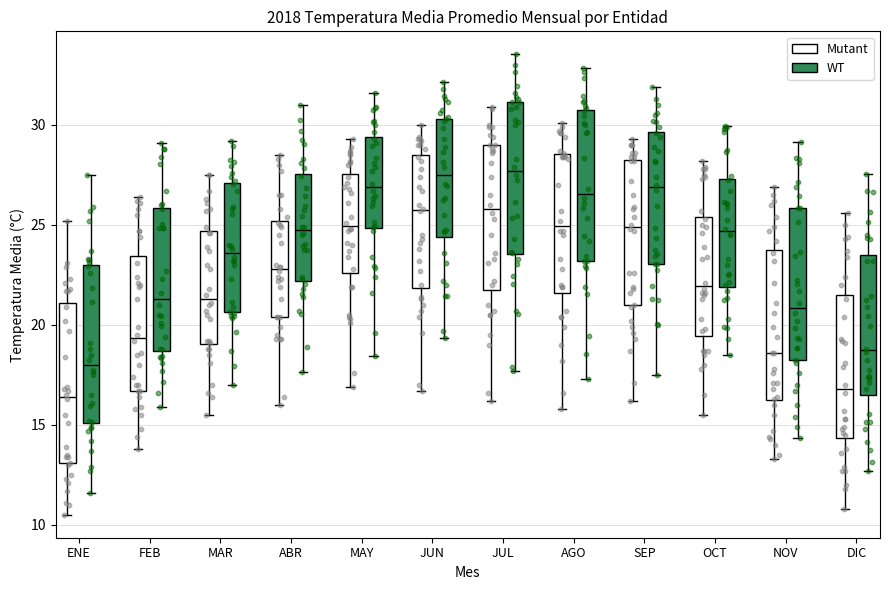

Reading left to right, transcribe this box plot: for each box, give where its median line is, the range the box spans, and where its two whiskers end, as read against the y-axis. The values are not printed on the chart, so give them approximately, as read against the axis.

ENE (Mutant): median 16.5, box 13.0 to 21.0, whiskers 10.5 to 25.0
ENE (WT): median 18.0, box 14.5 to 22.5, whiskers 12.5 to 26.0
FEB (Mutant): median 19.5, box 16.5 to 23.5, whiskers 14.0 to 26.5
FEB (WT): median 21.5, box 18.5 to 25.0, whiskers 15.5 to 29.0
MAR (Mutant): median 21.5, box 19.0 to 24.5, whiskers 15.5 to 27.5
MAR (WT): median 23.5, box 21.5 to 26.5, whiskers 18.0 to 29.0
ABR (Mutant): median 23.0, box 20.5 to 25.0, whiskers 16.0 to 28.5
ABR (WT): median 24.5, box 22.5 to 28.0, whiskers 18.0 to 30.5
MAY (Mutant): median 25.0, box 22.5 to 27.5, whiskers 17.0 to 29.5
MAY (WT): median 27.0, box 24.5 to 29.5, whiskers 18.5 to 31.0
JUN (Mutant): median 26.0, box 22.0 to 28.5, whiskers 16.5 to 30.0
JUN (WT): median 28.0, box 24.0 to 30.5, whiskers 18.5 to 33.0
JUL (Mutant): median 26.0, box 22.0 to 29.0, whiskers 16.0 to 31.0
JUL (WT): median 28.0, box 23.5 to 30.5, whiskers 18.0 to 33.5
AGO (Mutant): median 25.0, box 21.5 to 28.5, whiskers 16.0 to 30.0
AGO (WT): median 27.0, box 23.5 to 31.0, whiskers 17.0 to 32.5
SEP (Mutant): median 25.0, box 21.0 to 28.5, whiskers 16.0 to 29.5
SEP (WT): median 26.5, box 23.0 to 30.0, whiskers 17.5 to 32.0
OCT (Mutant): median 22.0, box 19.5 to 25.5, whiskers 15.5 to 28.0
OCT (WT): median 24.5, box 22.0 to 27.0, whiskers 18.5 to 30.0
NOV (Mutant): median 18.5, box 16.0 to 24.0, whiskers 13.5 to 27.0
NOV (WT): median 20.5, box 18.5 to 25.5, whiskers 14.5 to 29.0
DIC (Mutant): median 17.0, box 14.5 to 21.5, whiskers 11.0 to 25.5
DIC (WT): median 19.0, box 16.5 to 23.5, whiskers 12.5 to 27.0